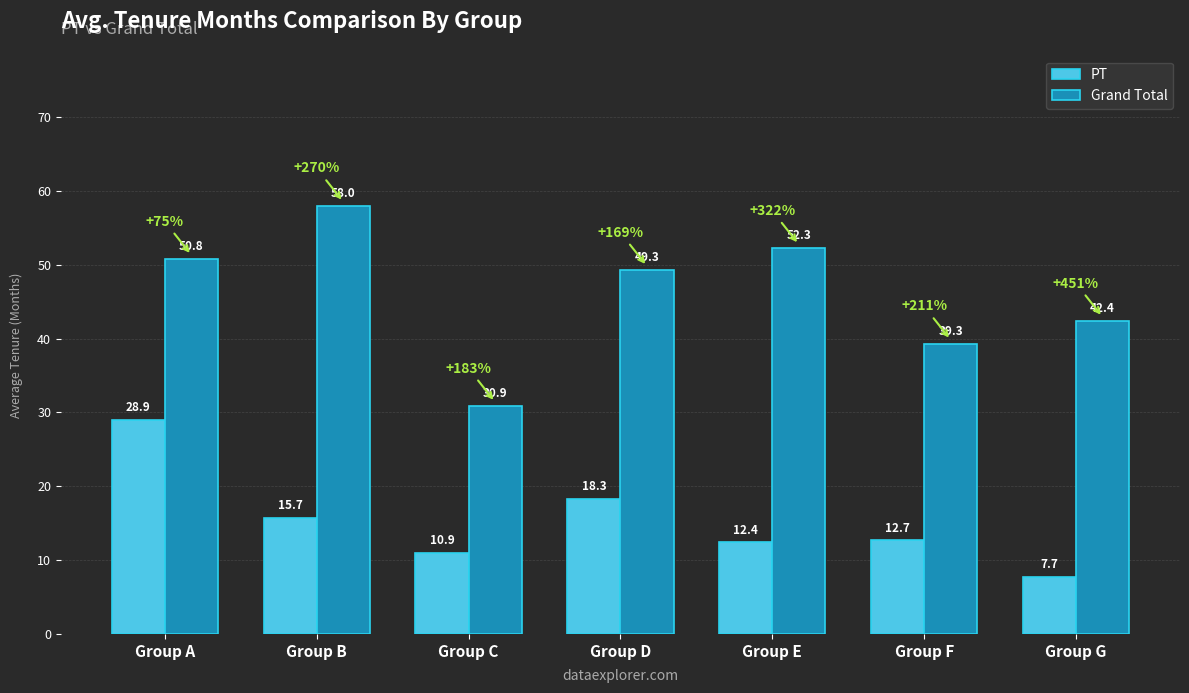

The value of Grand Total at Group D is 49.3. True or false?

True